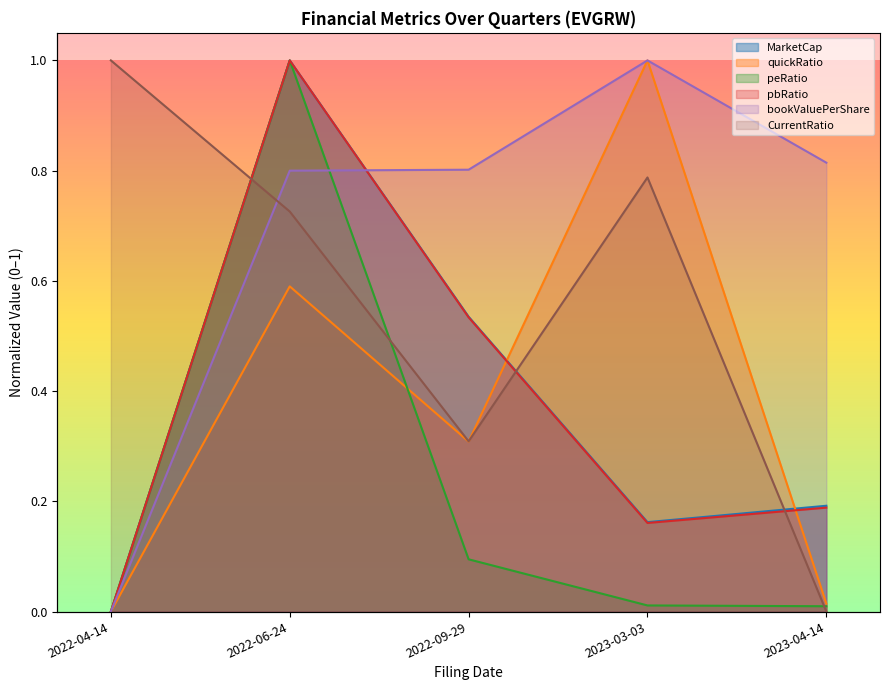

Which series has the widest spread of values?

MarketCap